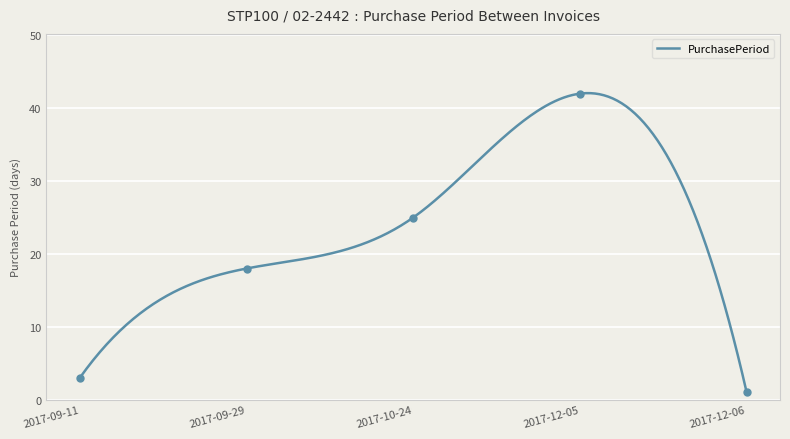

Approximately how many times larger is the value at 2017-12-05 compared to 2017-09-29?

2.3